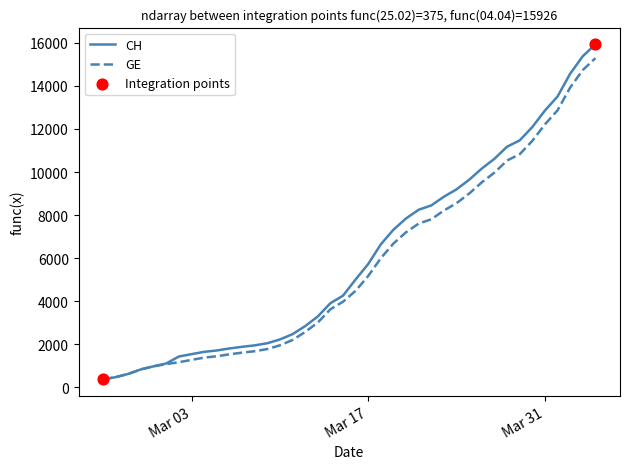

What is the maximum value shown in the chart?

15926